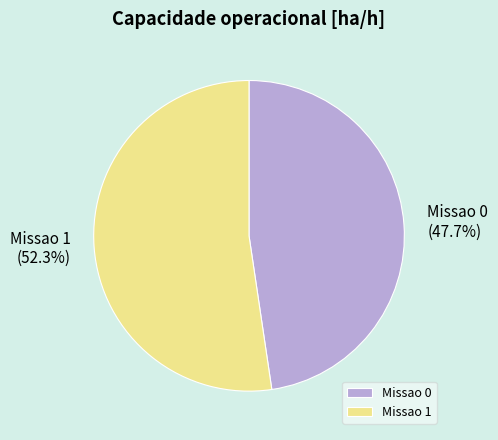

Is there a majority slice in this chart?

Yes